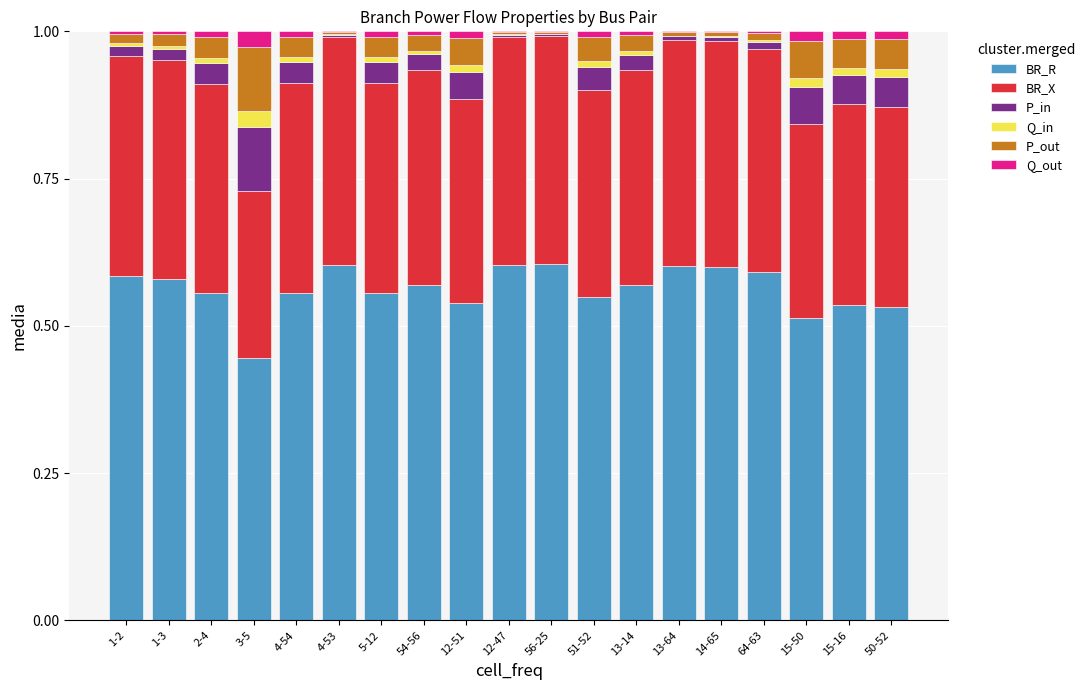

What is the total value across all series at 3-5?

1.0